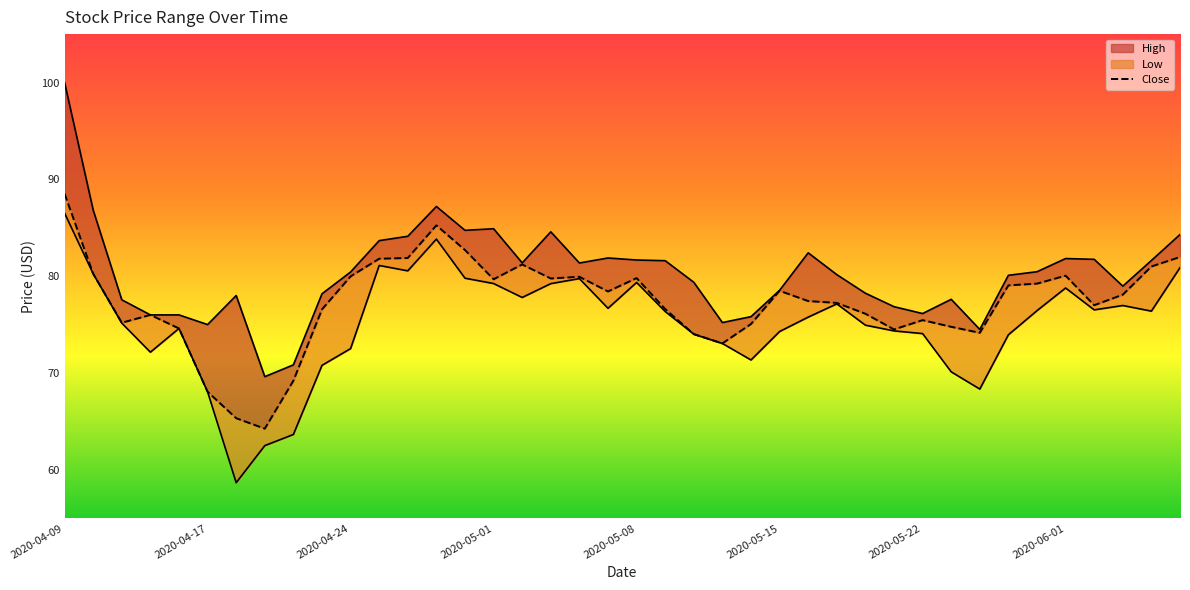

What is the difference between the maximum and second lowest values?

23.2